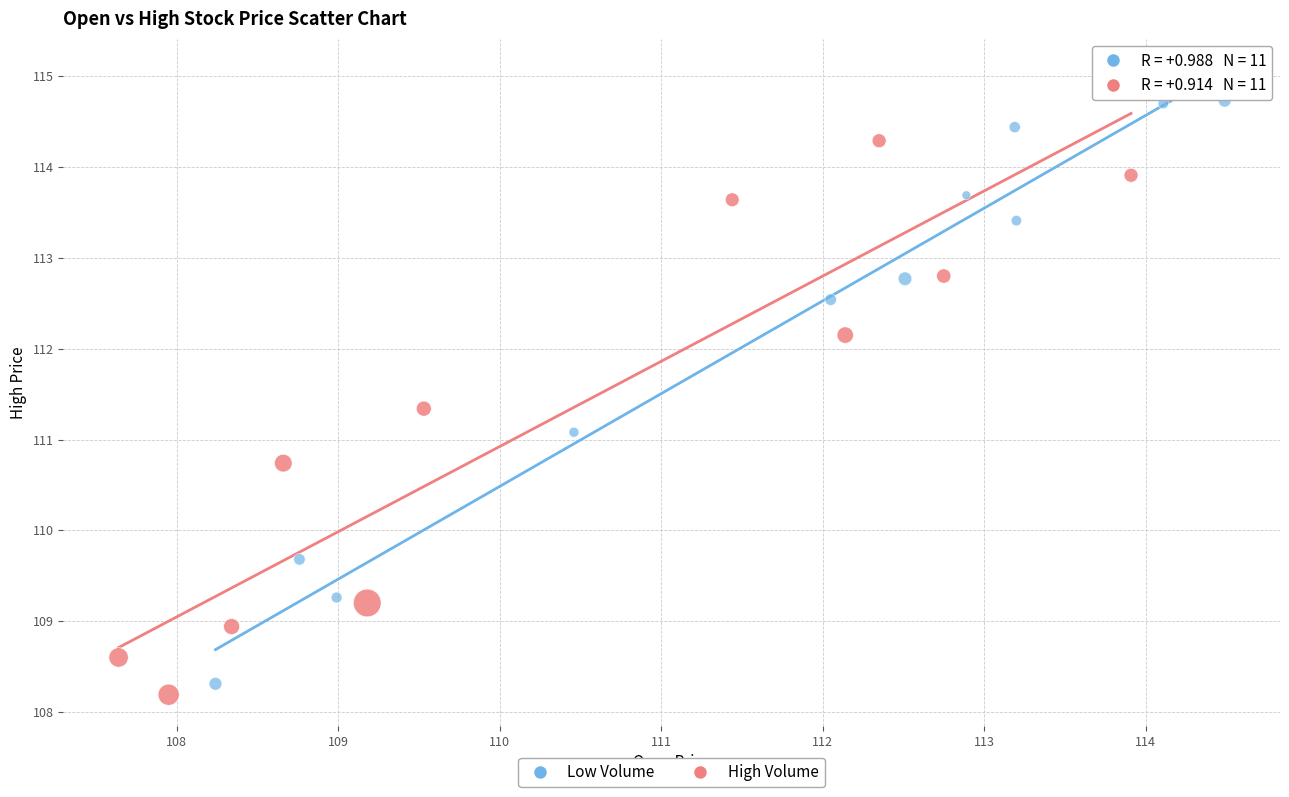

Which series has the widest spread of Y values?

Low Volume